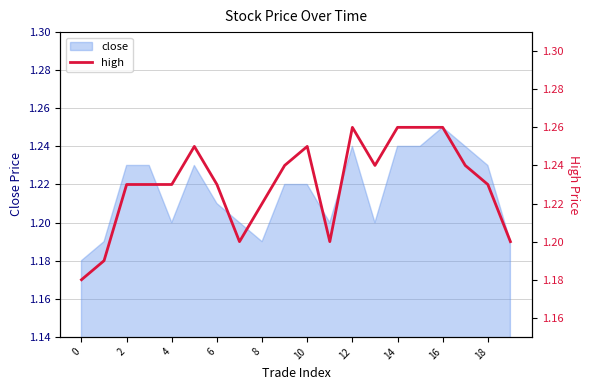

Is it true that close equals 2.1 at 12?

False